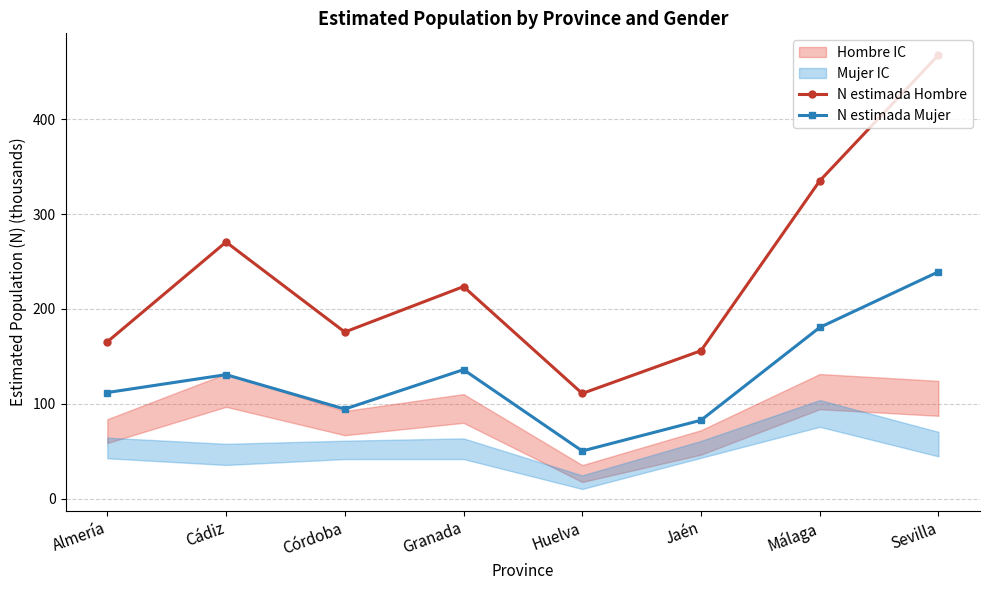

Does the chart display data point markers on the line(s)?

Yes